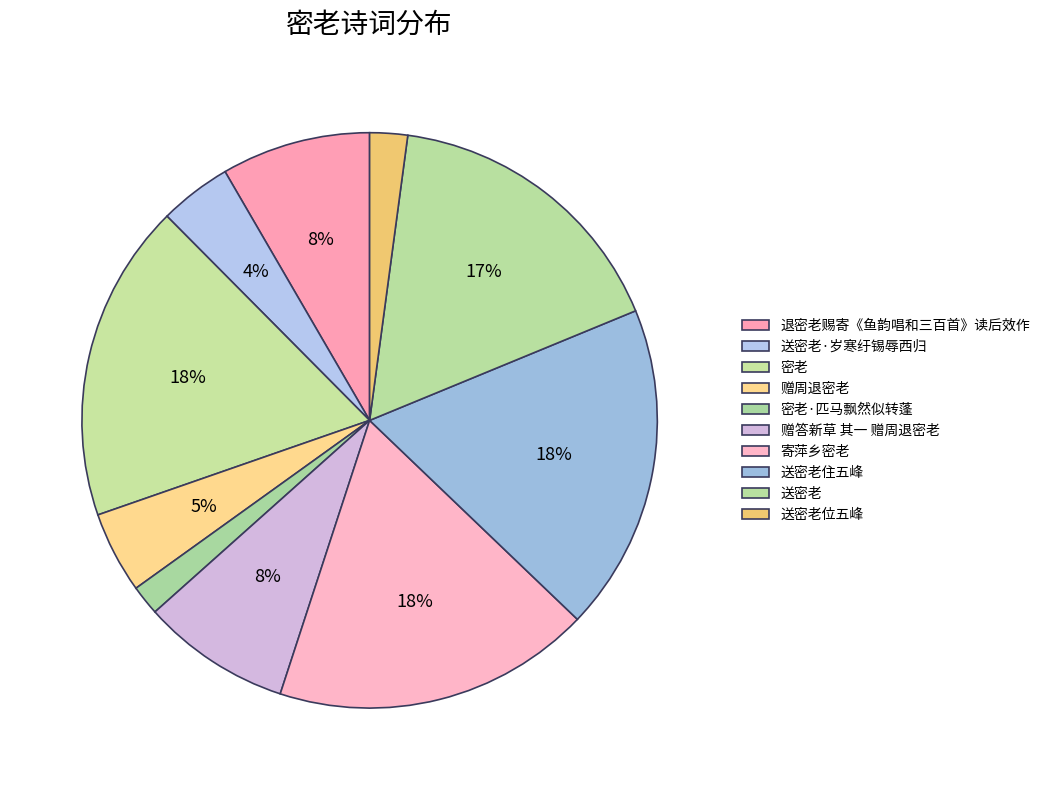

What is the largest slice in the pie chart?

送密老住五峰